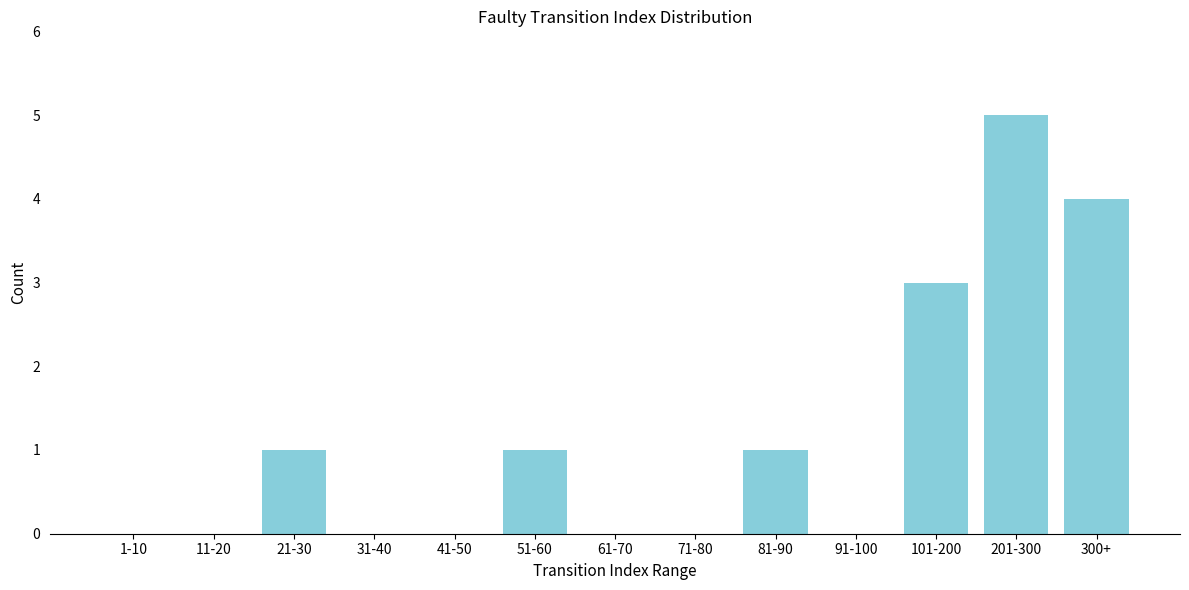

Reading left to right, transcribe all the data shown in this chart.

1-10=0	11-20=0	21-30=1	31-40=0	41-50=0	51-60=1	61-70=0	71-80=0	81-90=1	91-100=0	101-200=3	201-300=5	300+=4